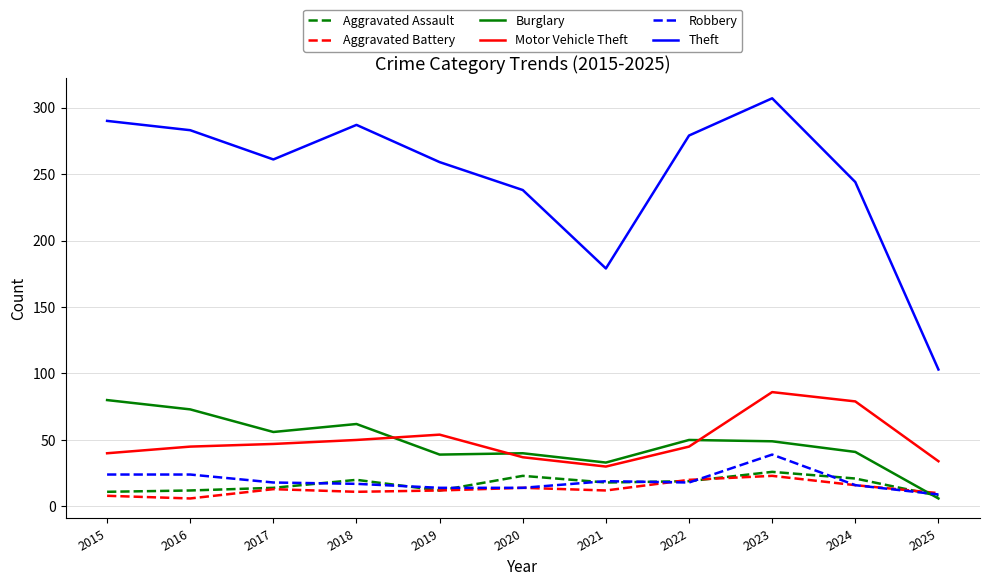

At which label is Theft closest to 205?

2021